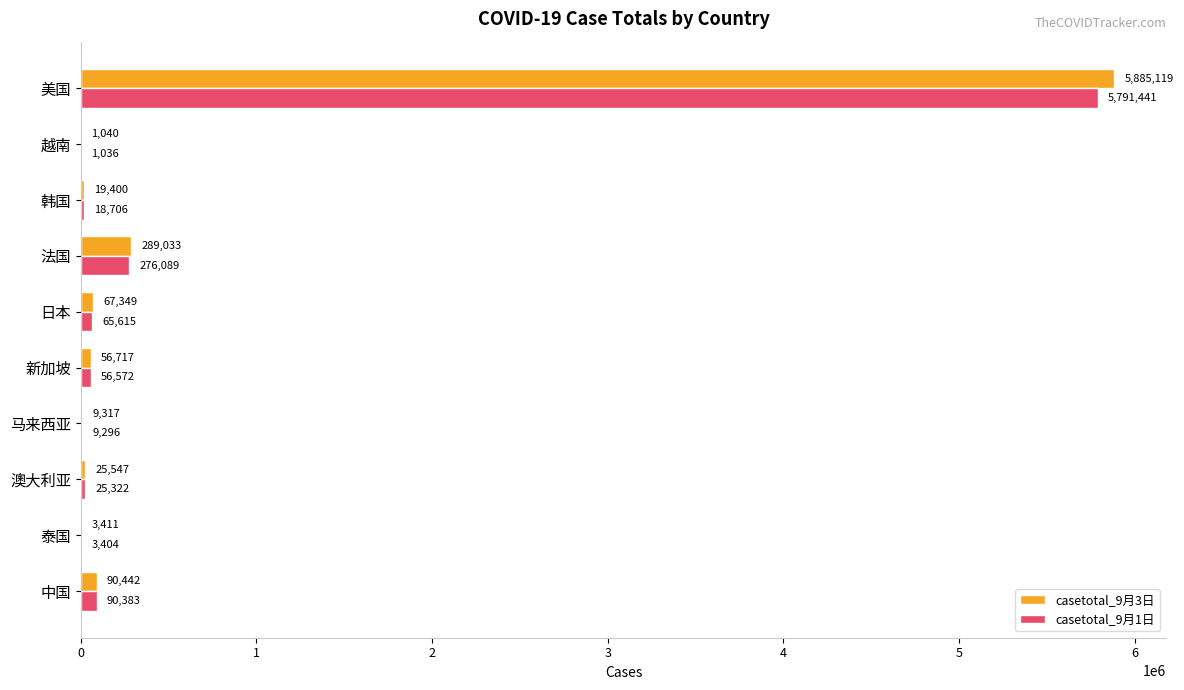

How many series are shown in this chart?

2